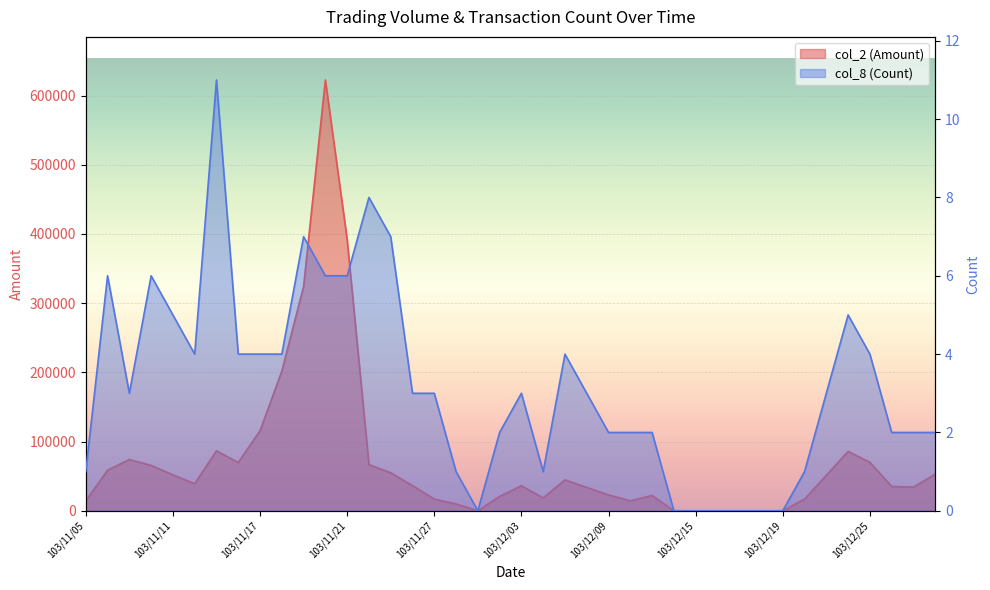

What are all the series names shown in the legend?

col_2 (Amount), col_8 (Count)